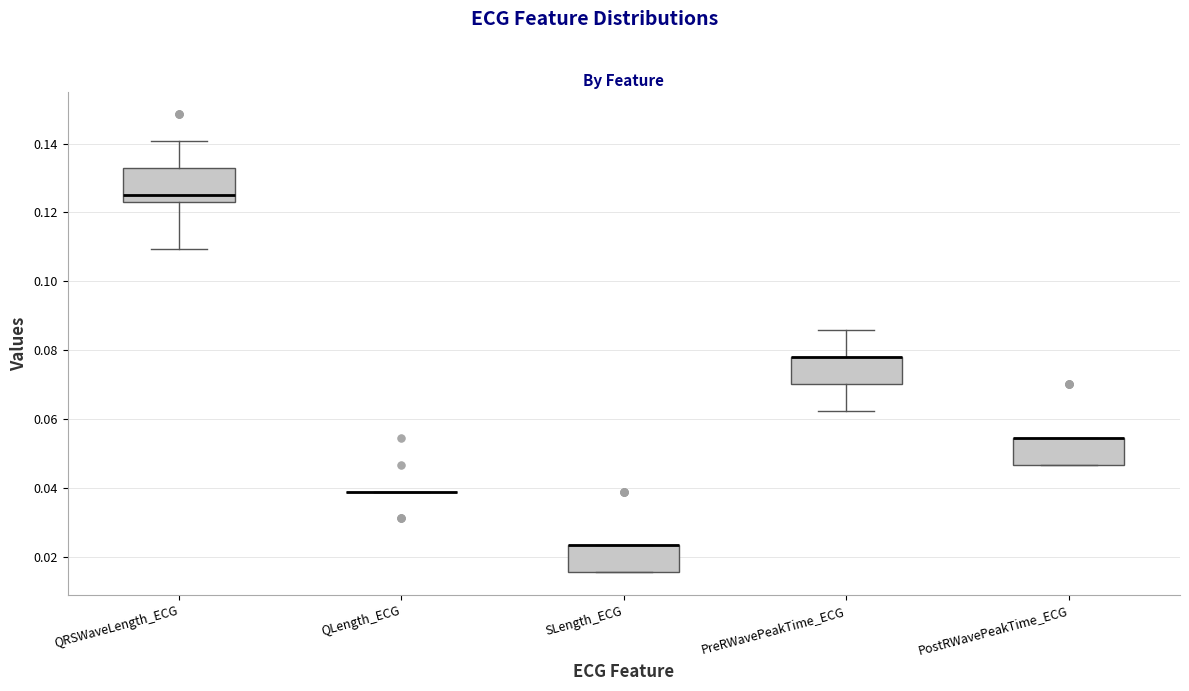

Reading left to right, read every box against the y-axis: the position of its median line, the range the box covers, and the ends of its whiskers. The values are not printed on the chart, so give them approximately, as read against the axis.

QRSWaveLength_ECG: median 0.126, box 0.124 to 0.132, whiskers 0.110 to 0.140
QLength_ECG: box collapsed to a line at 0.040, whiskers 0.040 to 0.040
SLength_ECG: median 0.024 (drawn on the box's upper edge), box 0.016 to 0.024, whiskers 0.016 to 0.024
PreRWavePeakTime_ECG: median 0.078 (drawn on the box's upper edge), box 0.070 to 0.078, whiskers 0.062 to 0.086
PostRWavePeakTime_ECG: median 0.054 (drawn on the box's upper edge), box 0.046 to 0.054, whiskers 0.046 to 0.054